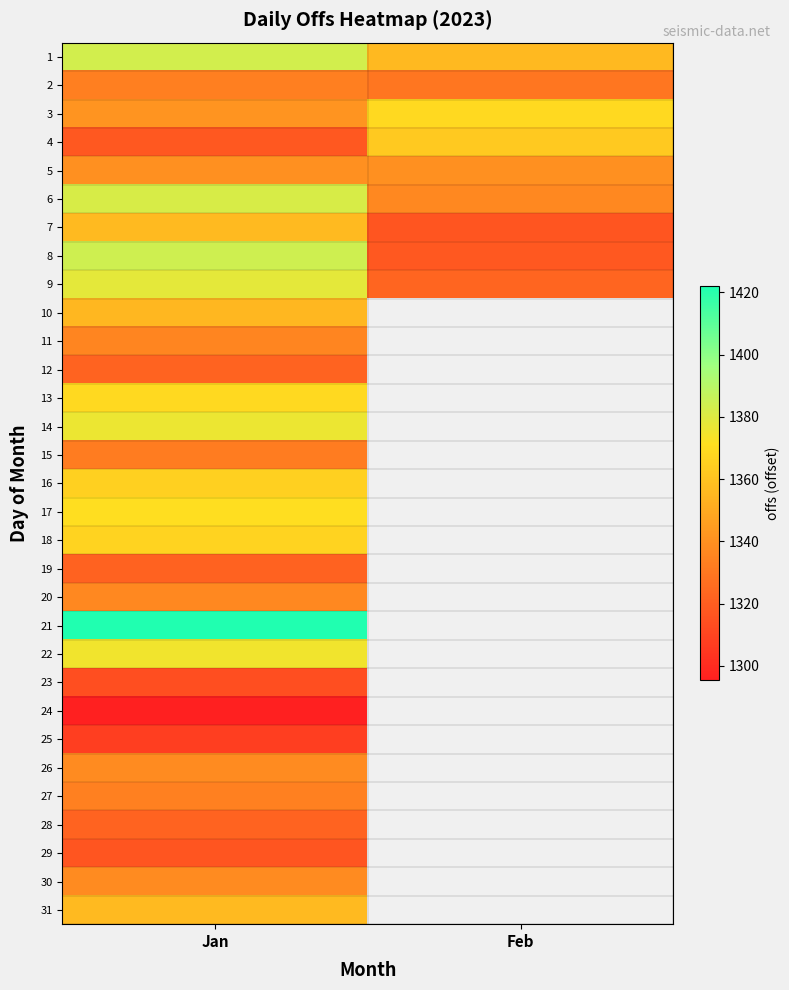

How many positive values does the 10 series have?

1